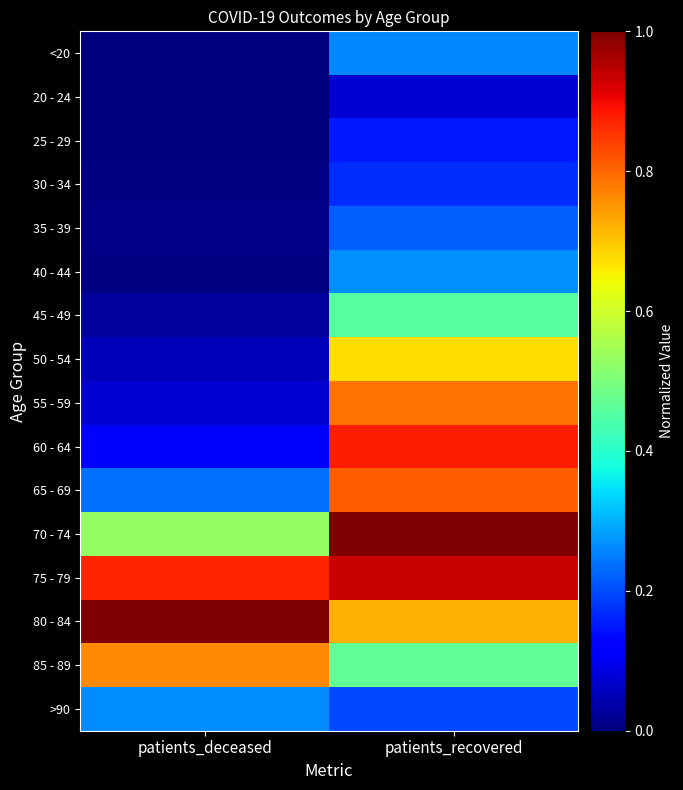

What is the maximum value shown in the chart?

1.0